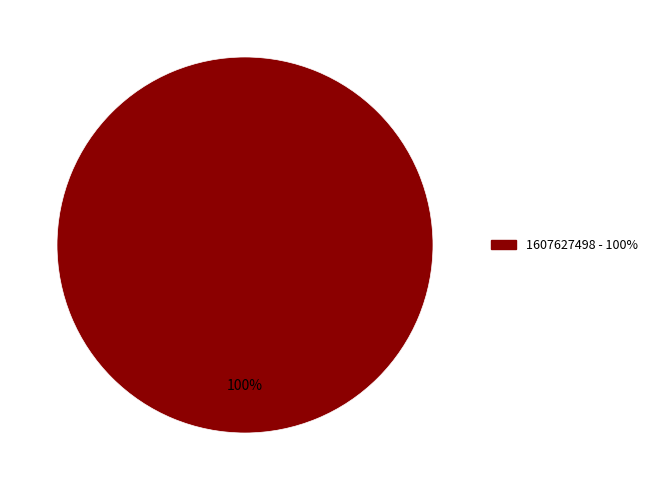

Is there any slice that represents more than half of the pie?

Yes